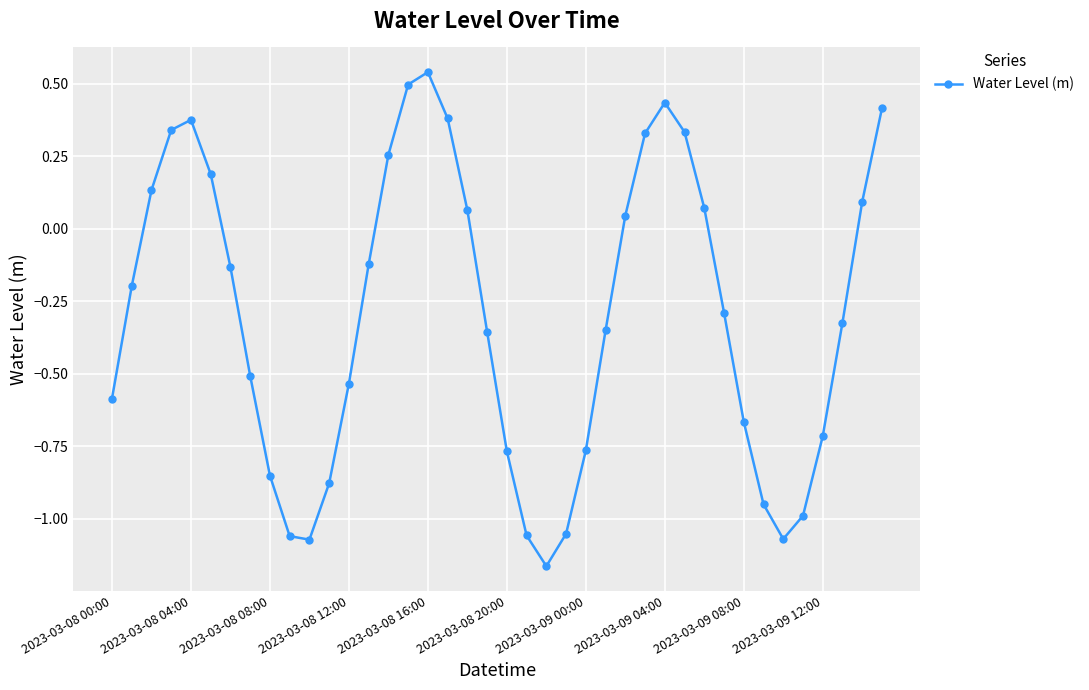

How many data points does each series have?

40